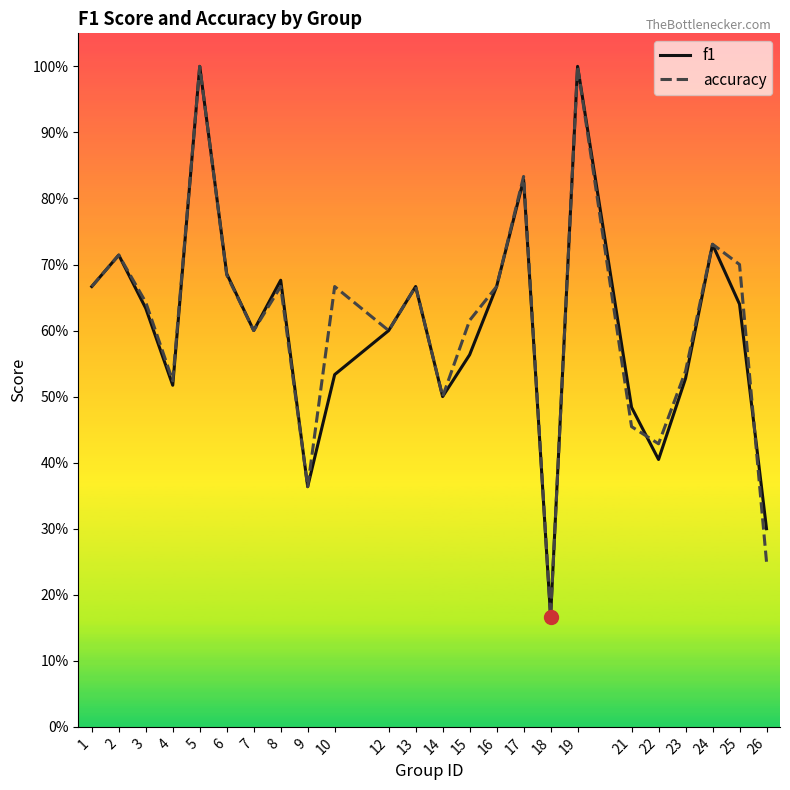

Reading right to left, extract all data points from this chart.

f1: 0.3	0.6	0.7	0.5	0.4	0.5	1.0	0.2	0.8	0.7	0.6	0.5	0.7	0.6	0.5	0.4	0.7	0.6	0.7	1.0	0.5	0.6	0.7	0.7
accuracy: 0.2	0.7	0.7	0.5	0.4	0.5	1.0	0.2	0.8	0.7	0.6	0.5	0.7	0.6	0.7	0.4	0.7	0.6	0.7	1.0	0.5	0.6	0.7	0.7